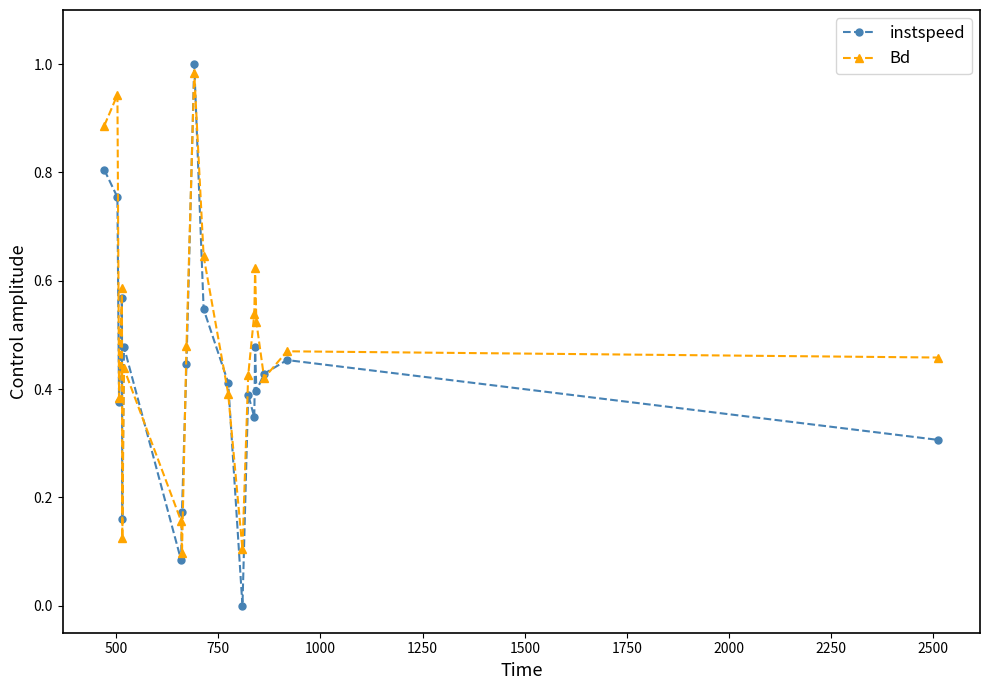

After their last crossing, which series has the higher values: Bd or instspeed?

Bd